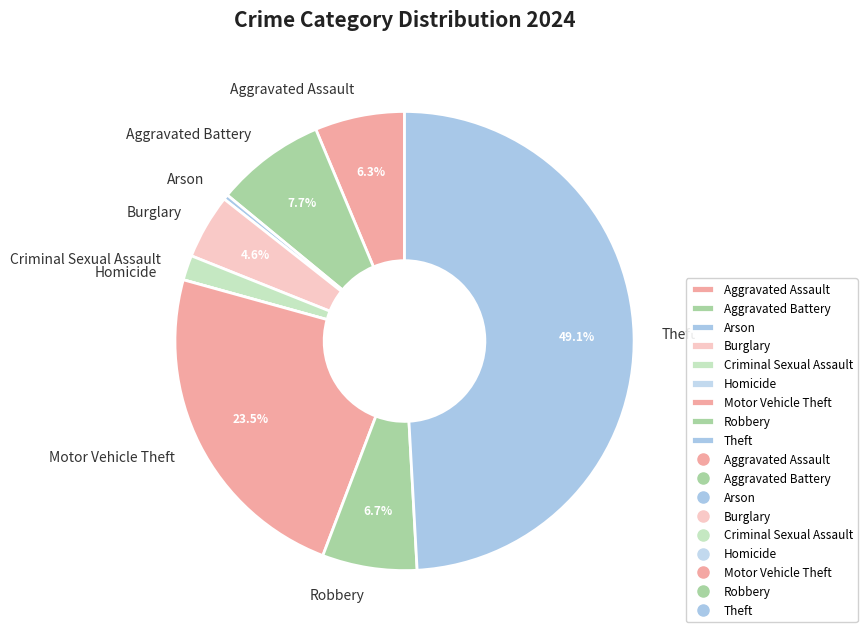

Which category has the biggest portion of the pie?

Theft